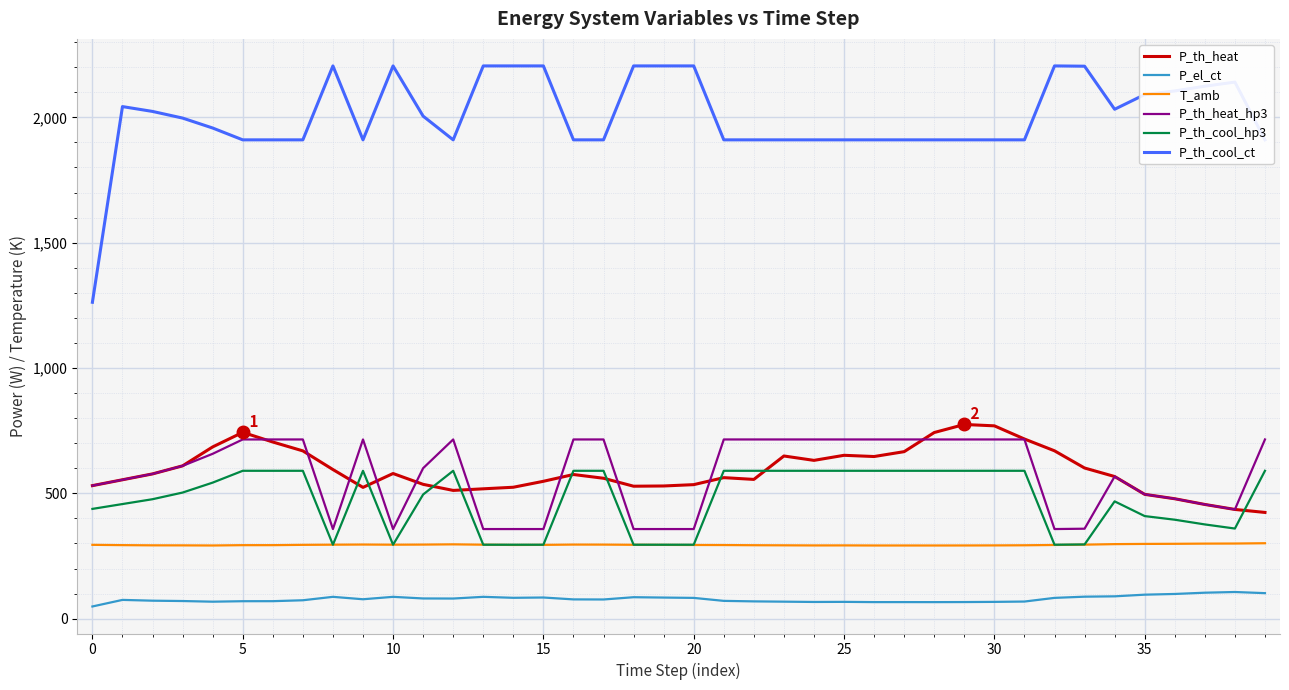

What is the greatest value displayed?

2205.1